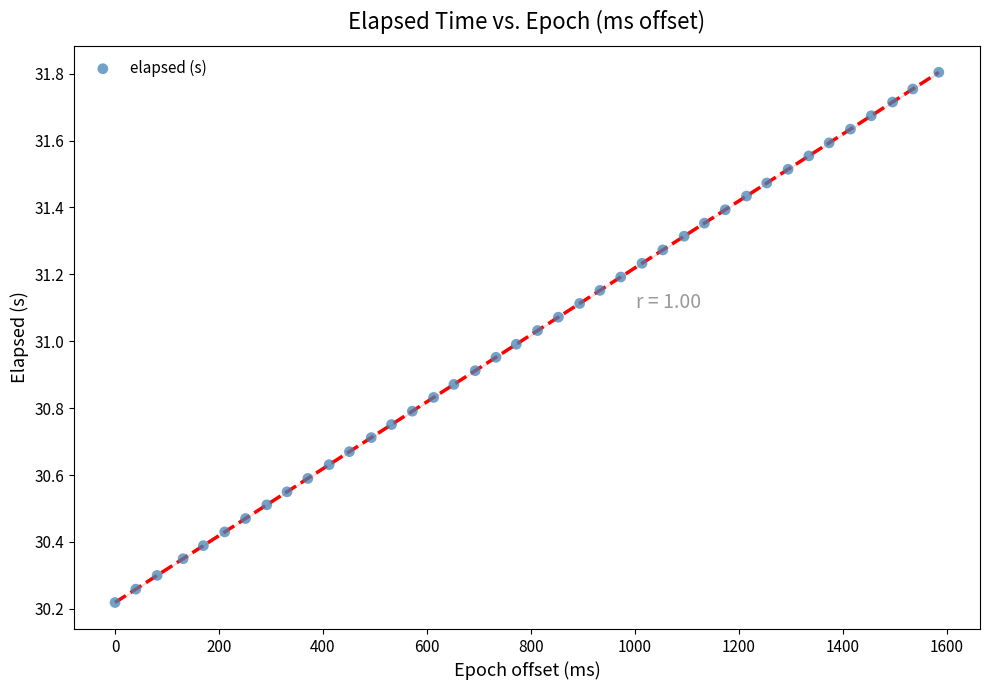

What is the range of X values (max minus min)?

1585.0